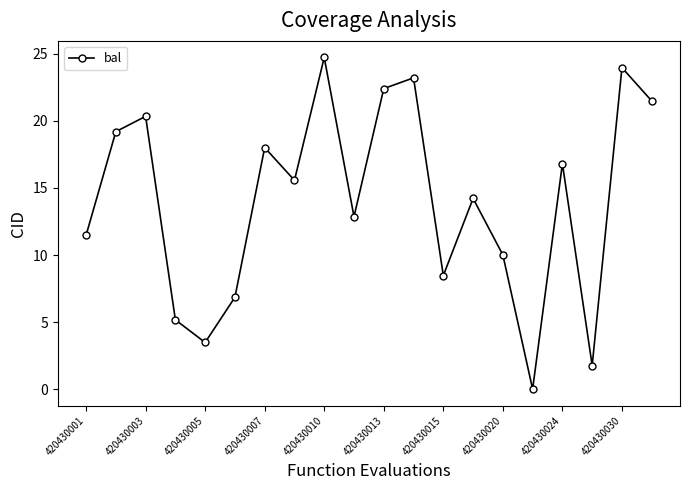

What is the sum of all values?

280.0